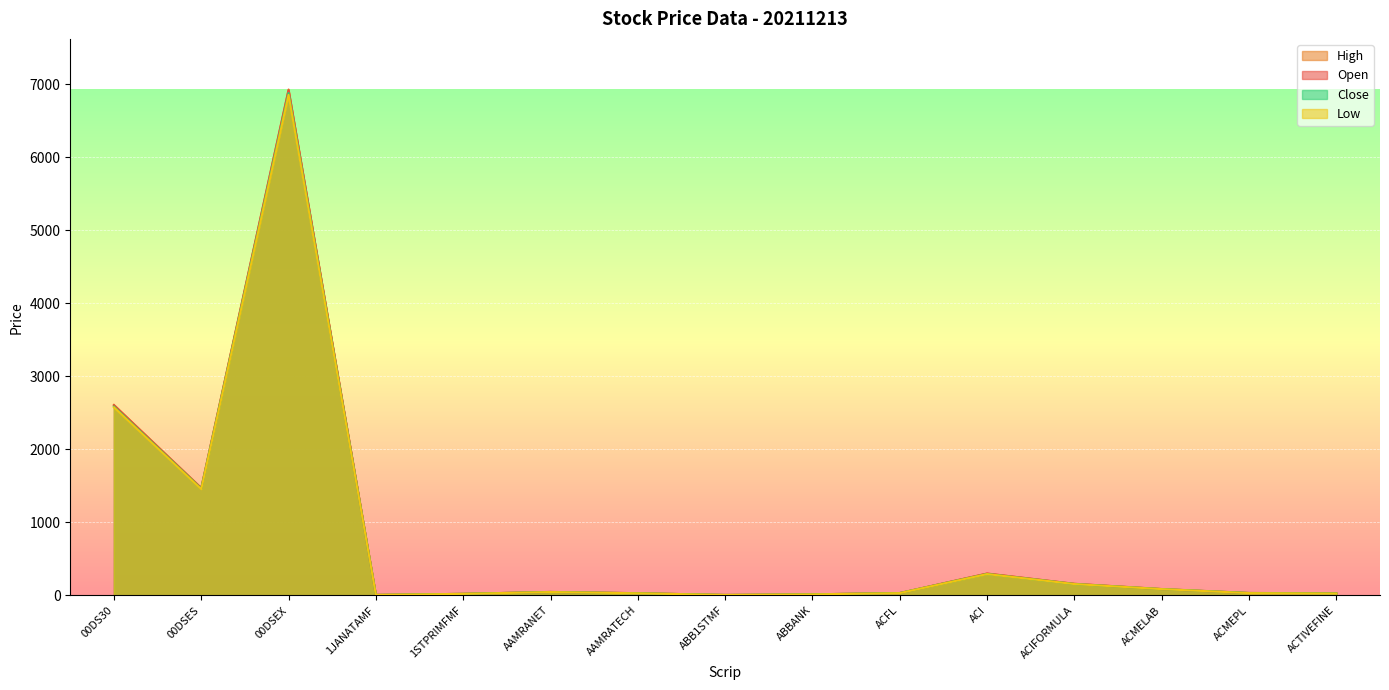

List the series in order of their overall mean, highest first.

High, Open, Close, Low